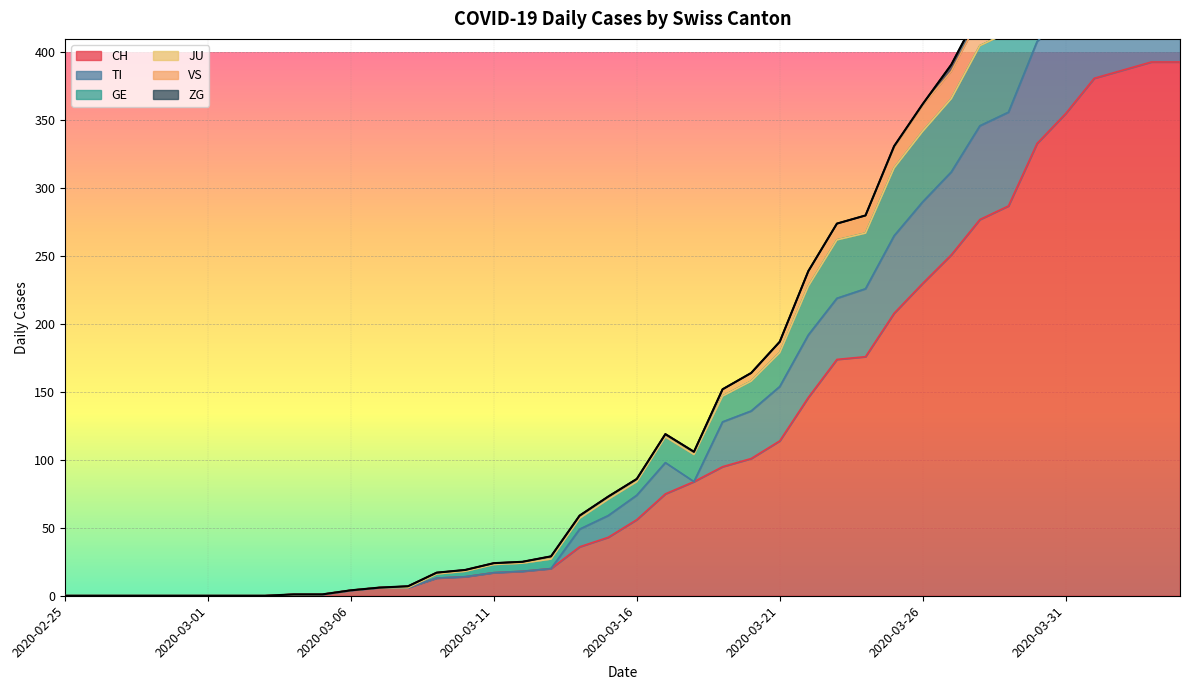

The value of CH at 2020-03-01 is -260. True or false?

False